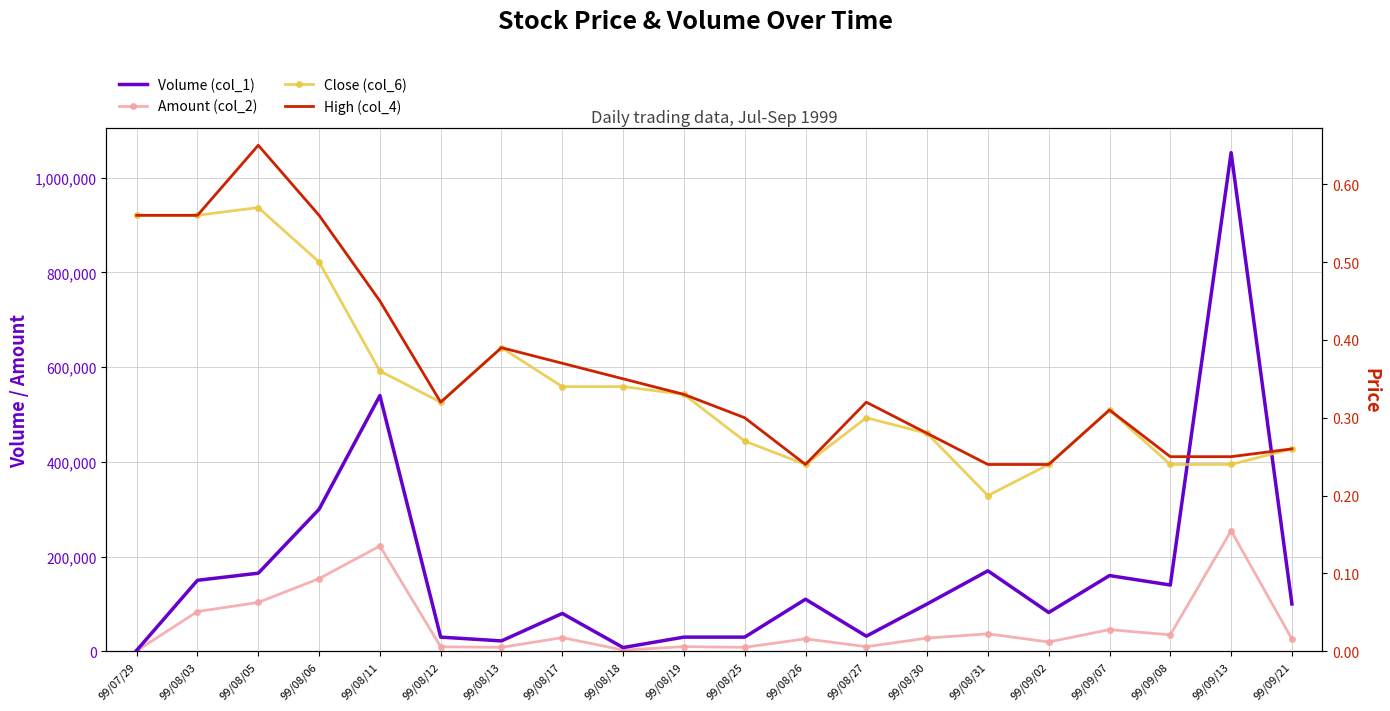

What is the label of the 18th point from the left?

99/09/08